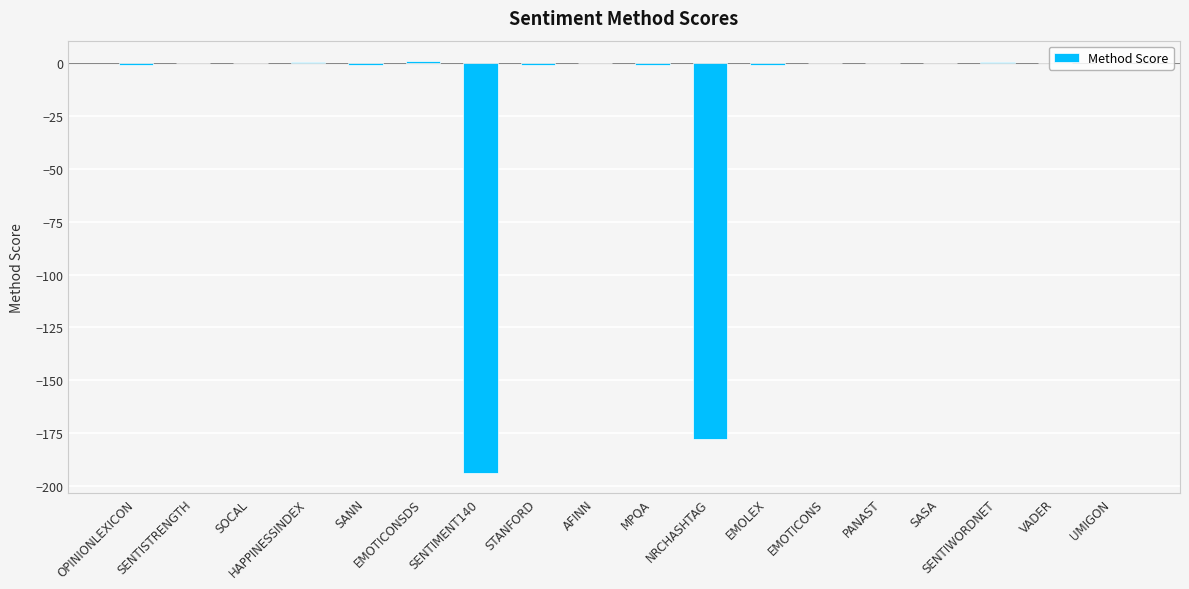

Are the bars horizontal?

No